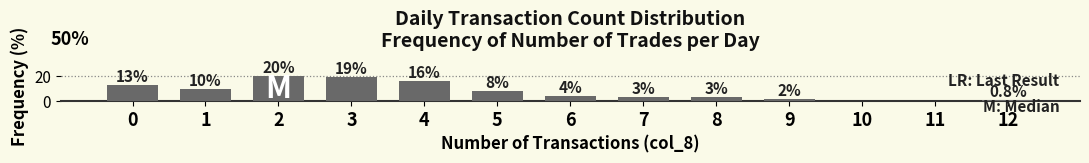

What is the ratio of the value at 0 to the value at 7?

4.0